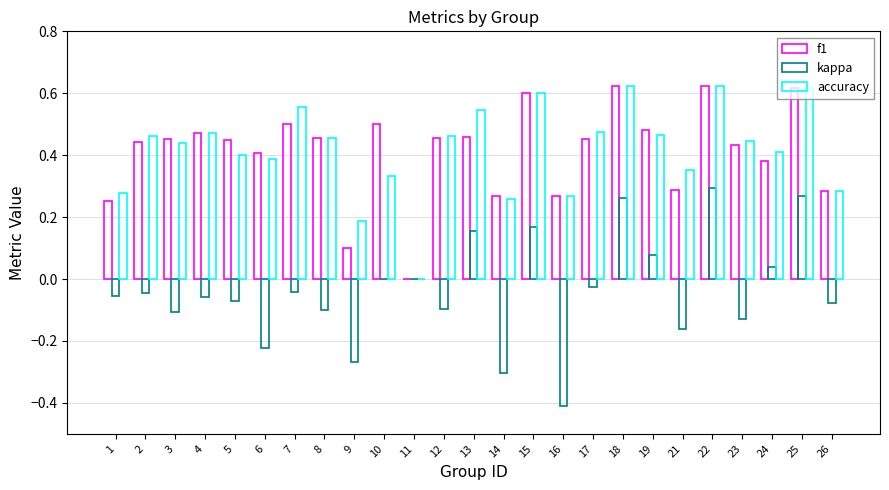

Between 5 and 22, which series saw the biggest shift?

kappa